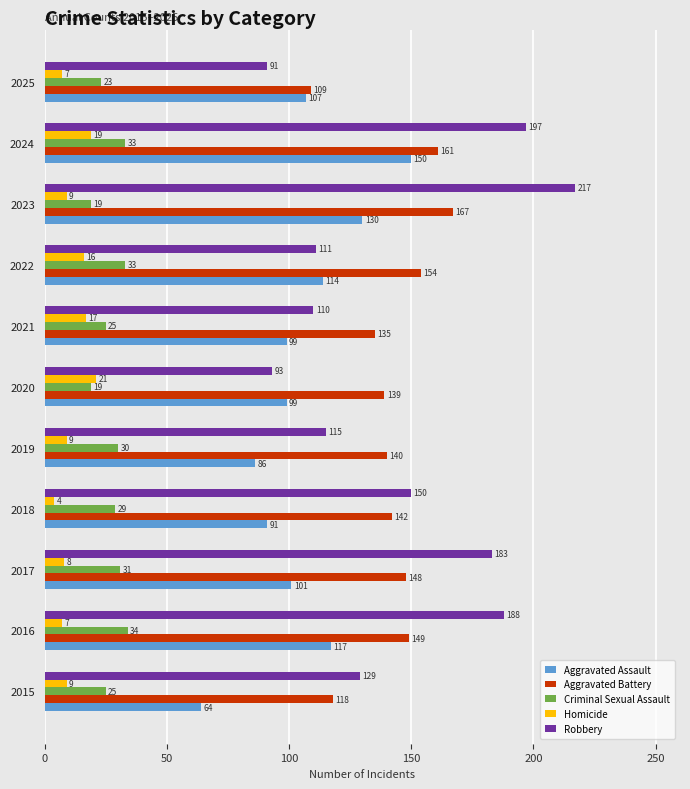

What is the spread (max minus min) of values at 2016?

181